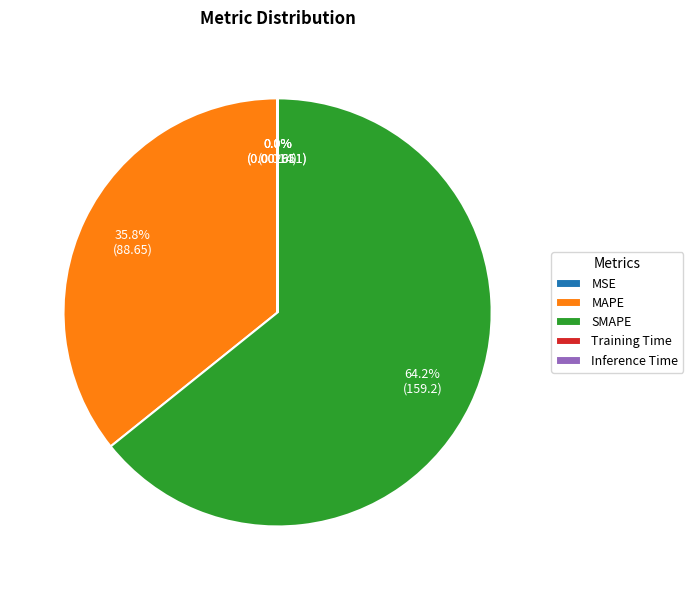

Is SMAPE the majority of the pie?

Yes